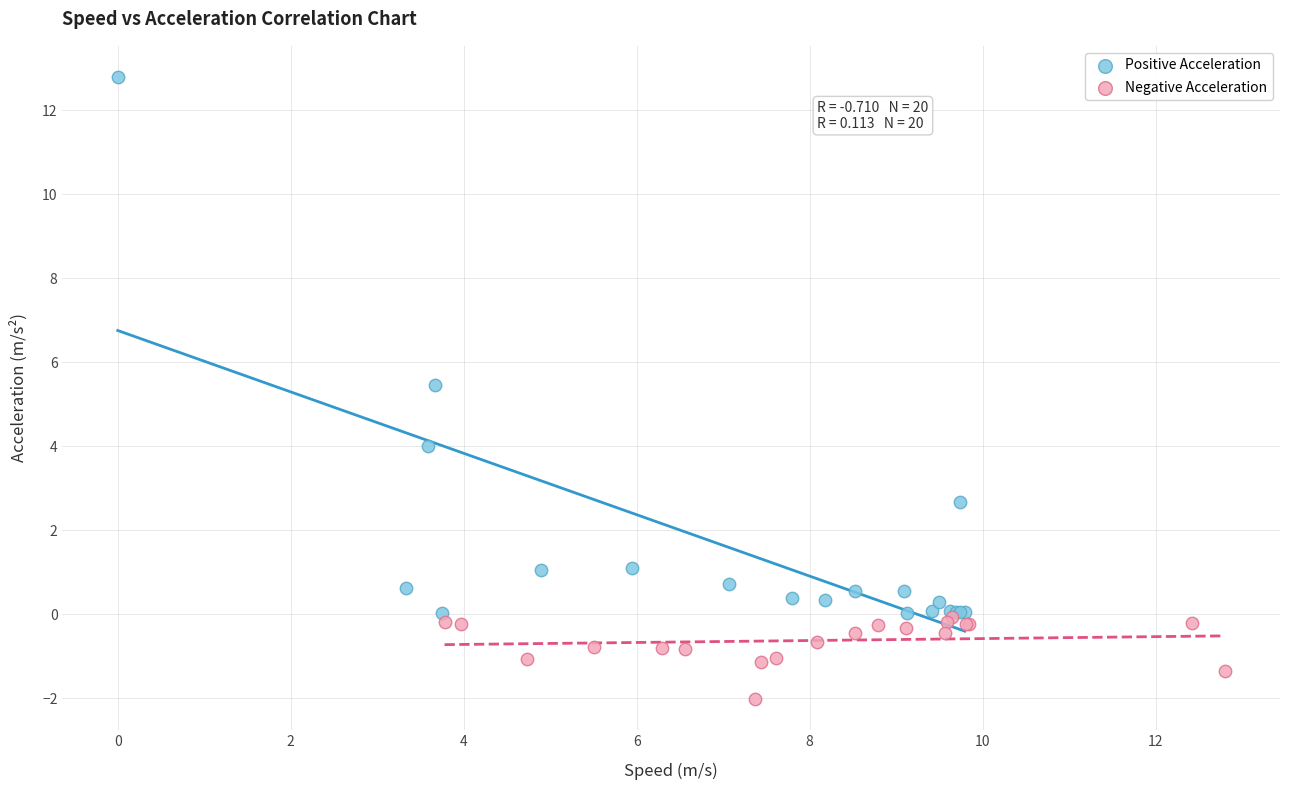

Which series has the widest spread of Y values?

Positive Acceleration